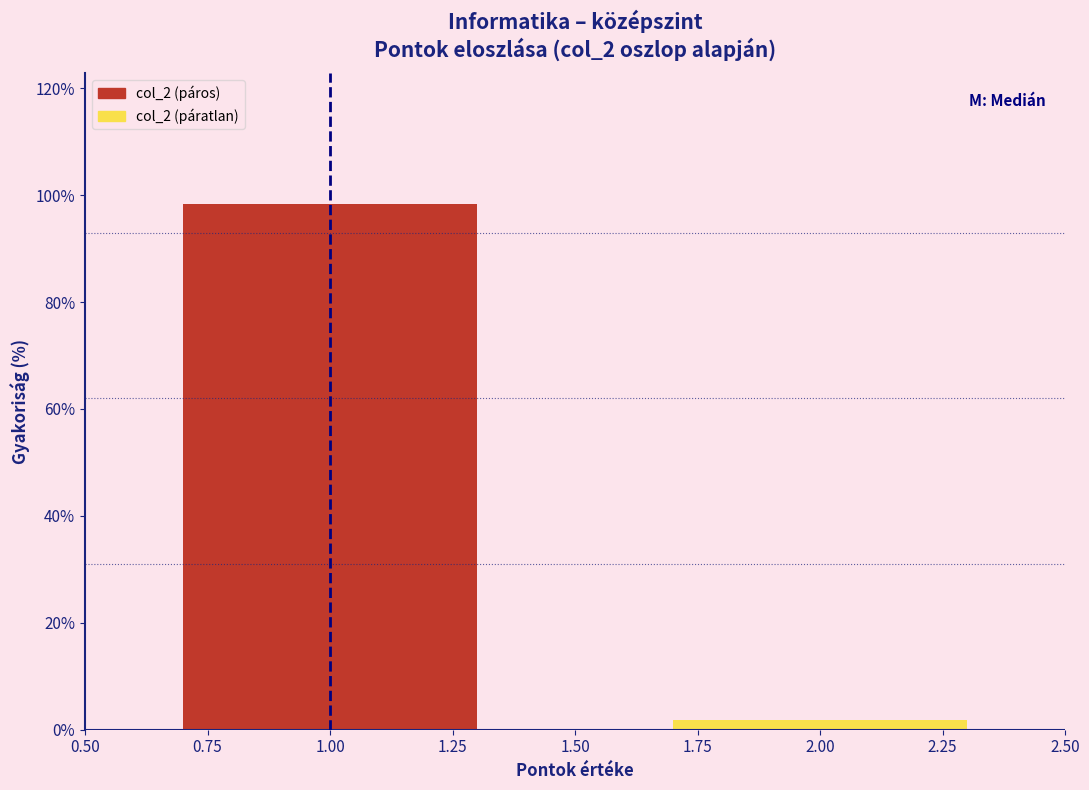

Reading left to right, what are all the values shown in this chart?

98.2	1.8